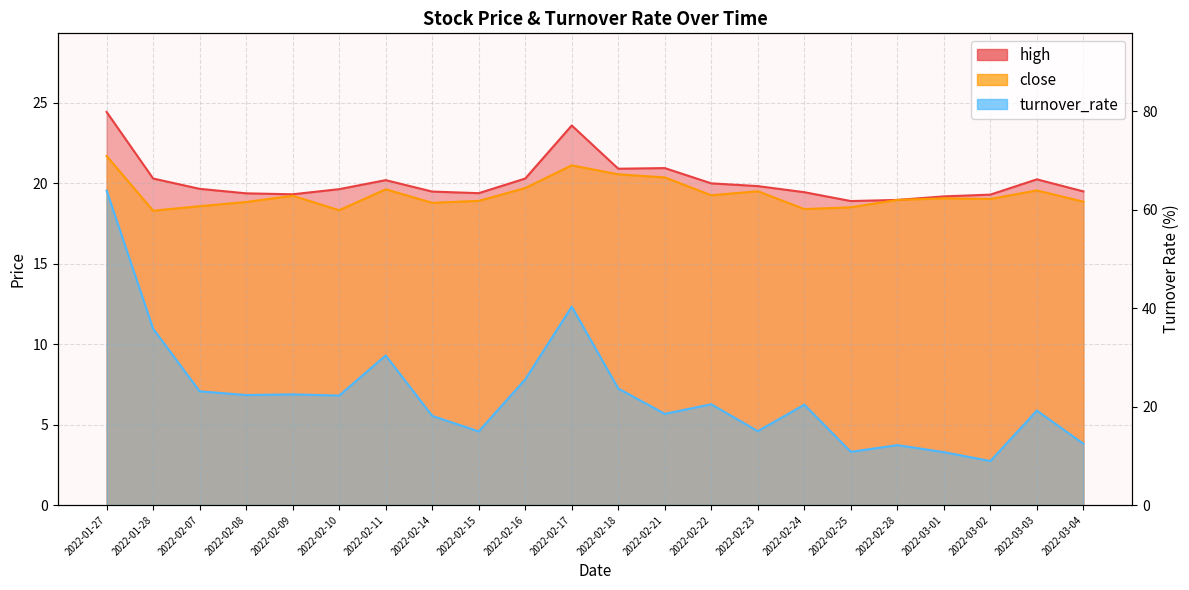

Where does the high series first go above 19?

2022-01-27